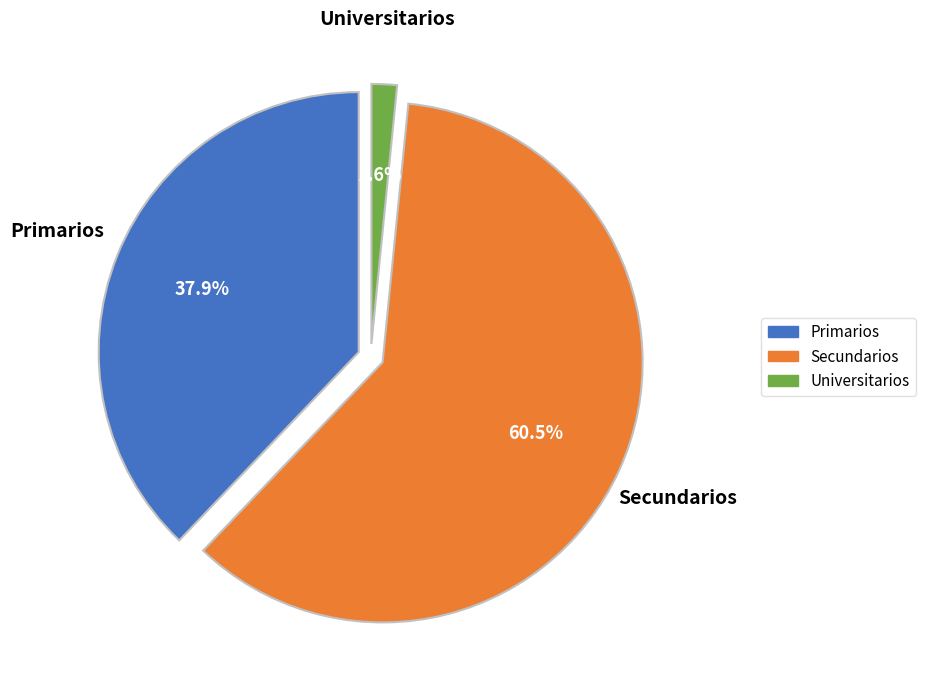

The Primarios slice represents 38% of the pie. True or false?

True